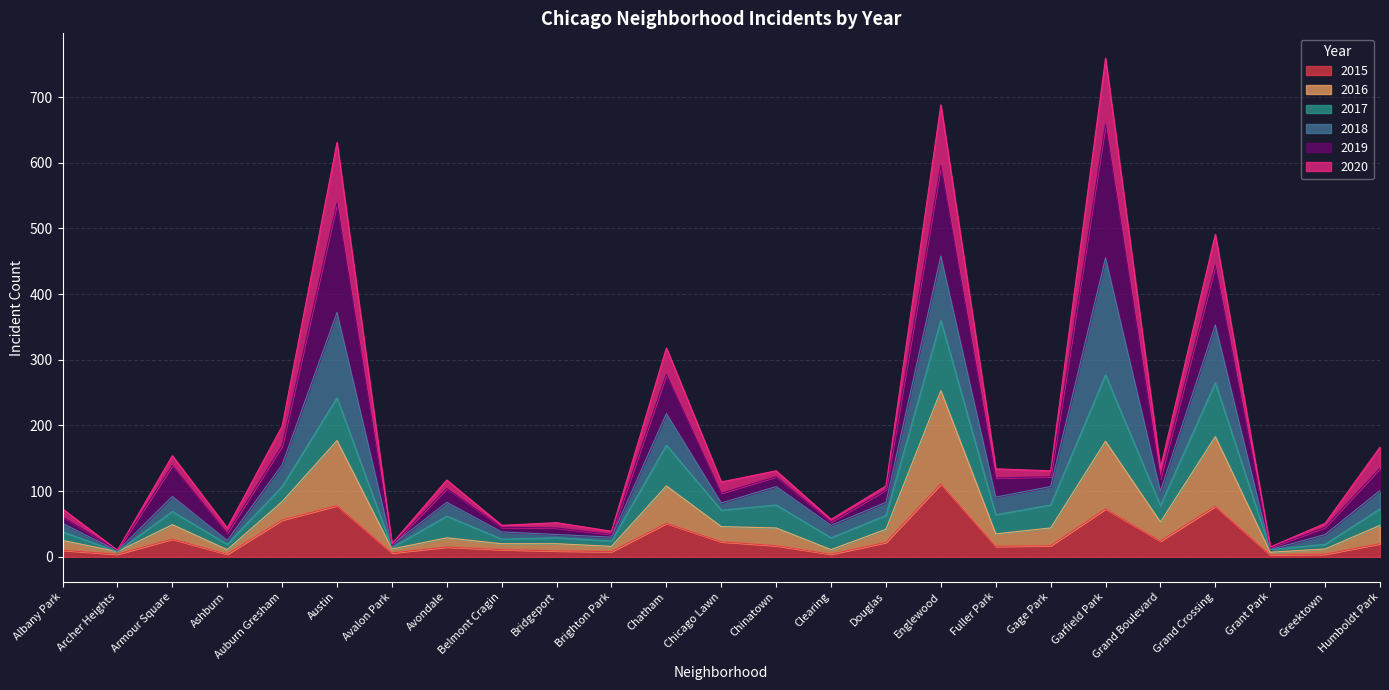

At which category does the chart reach its minimum across all series?

Grant Park